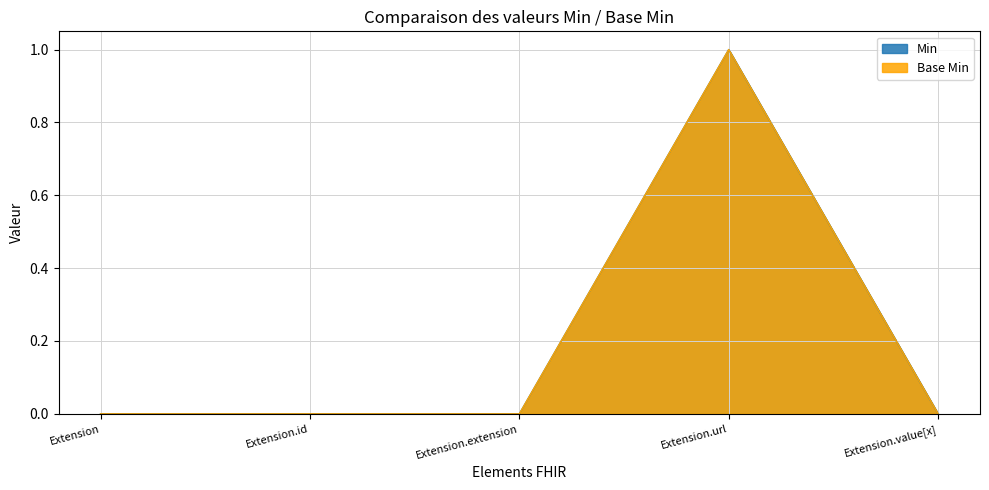

Reading left to right, extract all data points from this chart.

Min: Extension=0	Extension.id=0	Extension.extension=0	Extension.url=1	Extension.value[x]=0
Base Min: Extension=0	Extension.id=0	Extension.extension=0	Extension.url=1	Extension.value[x]=0